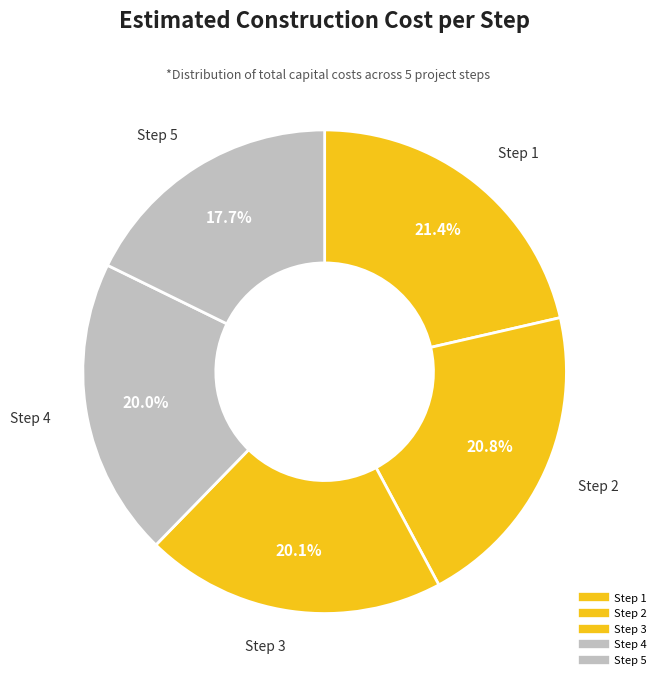

Between Step 4 and Step 2, which is larger?

Step 2